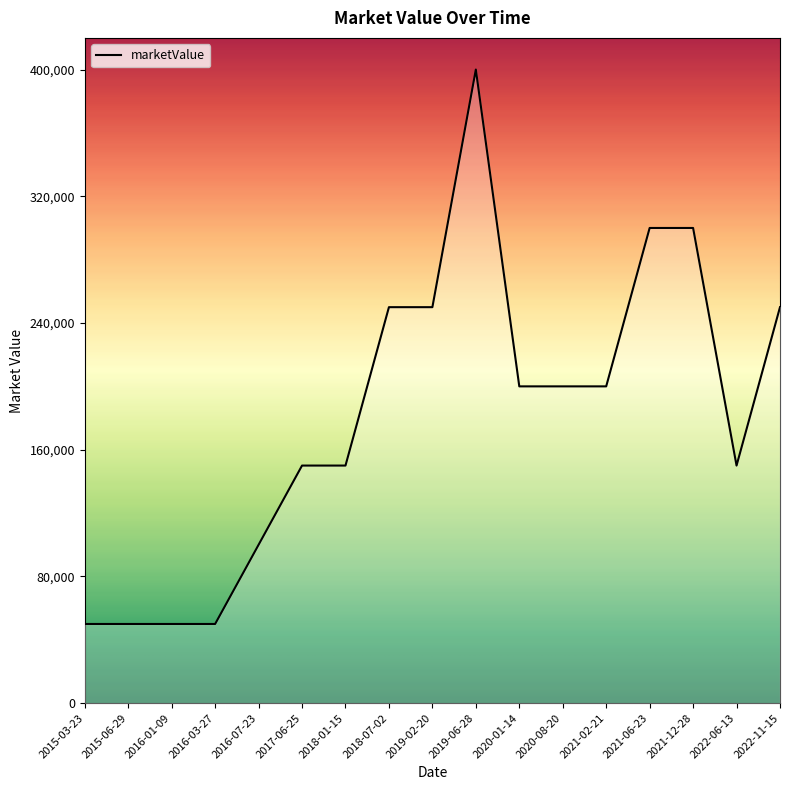

What is the greatest value displayed?

400000